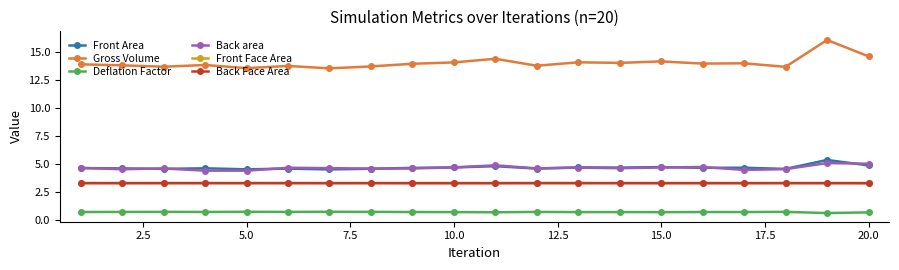

True or false: Gross Volume and Front Face Area intersect in this chart.

False